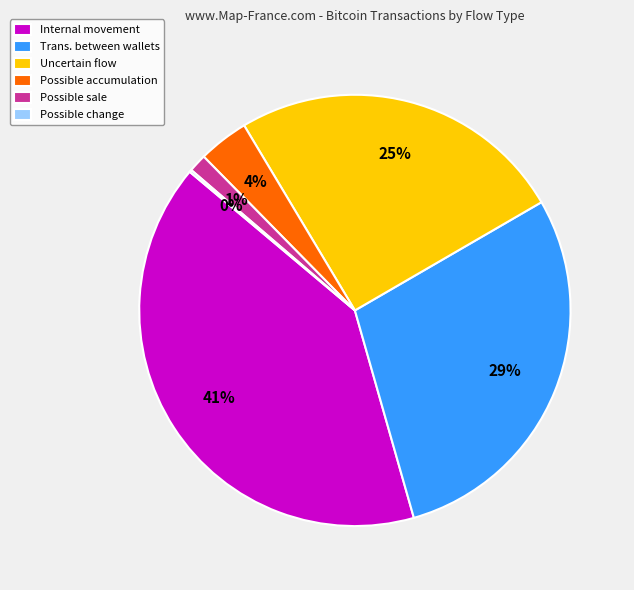

Which category has the biggest portion of the pie?

Internal movement